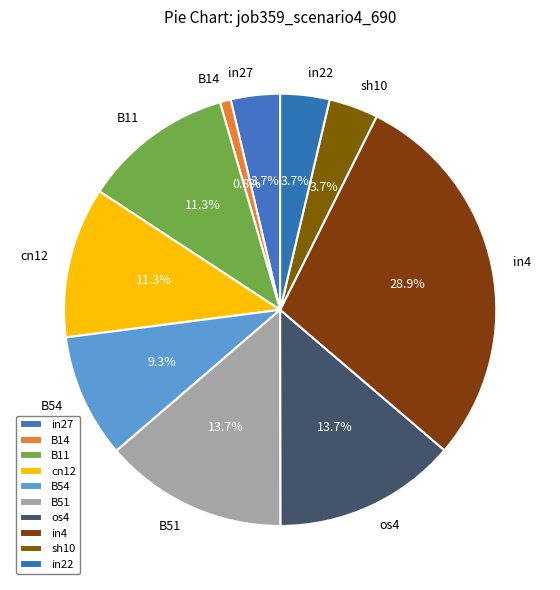

Which has a higher value, in27 or B14?

in27